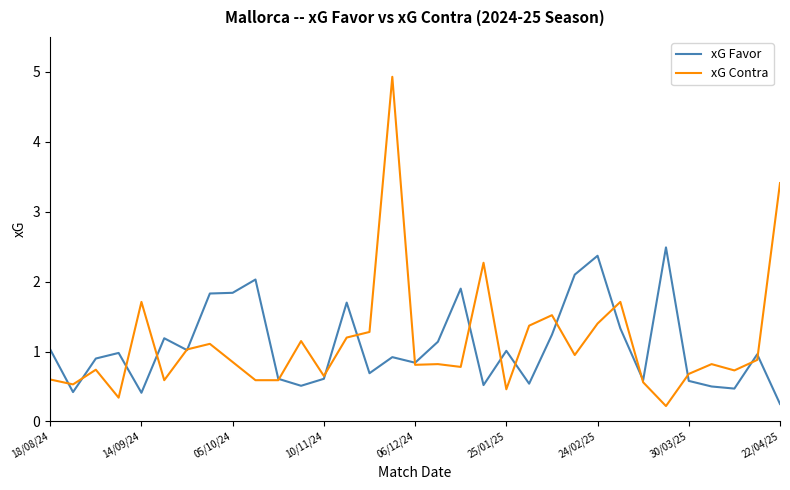

Does the chart have visible grid lines?

No